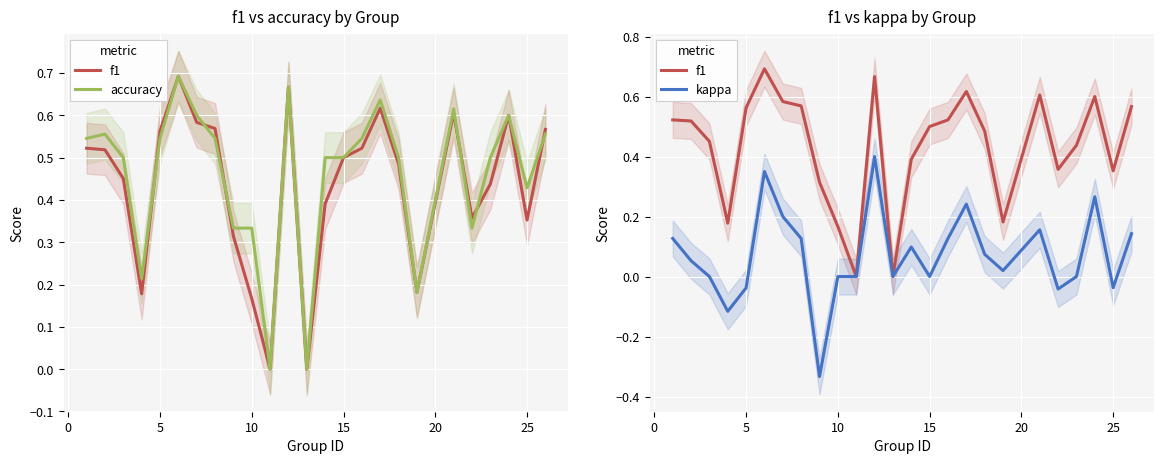

What is the difference between the maximum and minimum values in the f1 series?

0.7